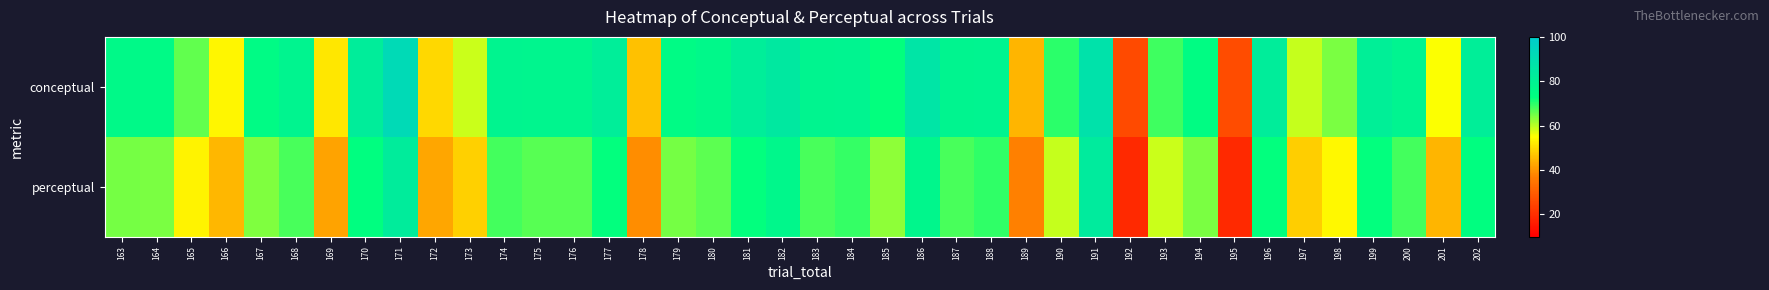

Between 177 and 179, which series saw the biggest shift?

perceptual